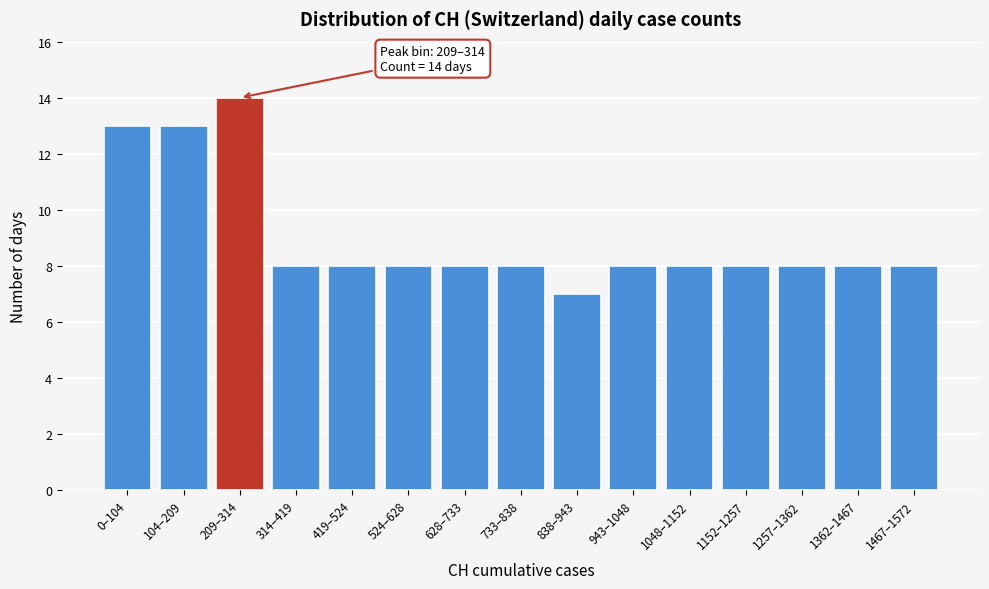

Reading left to right, what are all the values shown in this chart?

13	13	14	8	8	8	8	8	7	8	8	8	8	8	8